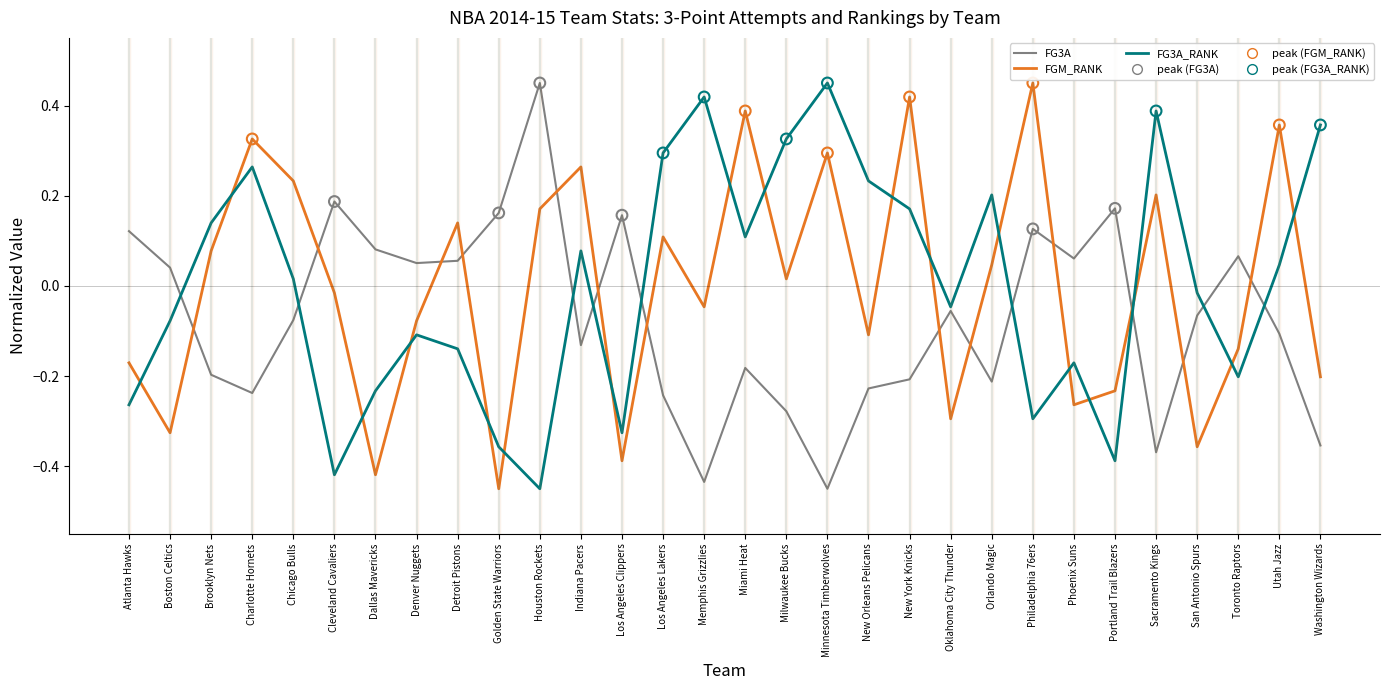

At how many categories does at least one series exceed 0?

28